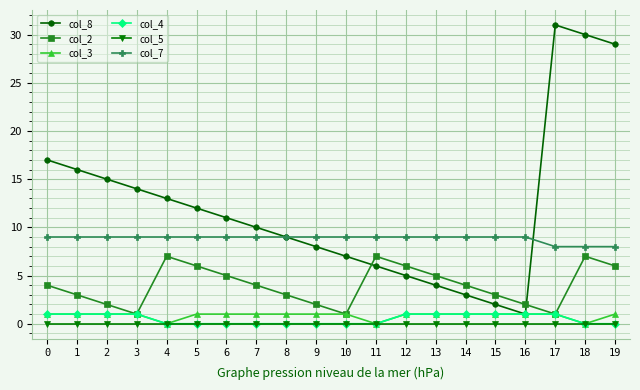

Reading right to left, list all the values displayed in this chart.

col_8: 19=29	18=30	17=31	16=1	15=2	14=3	13=4	12=5	11=6	10=7	9=8	8=9	7=10	6=11	5=12	4=13	3=14	2=15	1=16	0=17
col_2: 19=6	18=7	17=1	16=2	15=3	14=4	13=5	12=6	11=7	10=1	9=2	8=3	7=4	6=5	5=6	4=7	3=1	2=2	1=3	0=4
col_3: 19=1	18=0	17=1	16=1	15=1	14=1	13=1	12=1	11=0	10=1	9=1	8=1	7=1	6=1	5=1	4=0	3=1	2=1	1=1	0=1
col_4: 19=0	18=0	17=1	16=1	15=1	14=1	13=1	12=1	11=0	10=0	9=0	8=0	7=0	6=0	5=0	4=0	3=1	2=1	1=1	0=1
col_5: 19=0	18=0	17=0	16=0	15=0	14=0	13=0	12=0	11=0	10=0	9=0	8=0	7=0	6=0	5=0	4=0	3=0	2=0	1=0	0=0
col_7: 19=8	18=8	17=8	16=9	15=9	14=9	13=9	12=9	11=9	10=9	9=9	8=9	7=9	6=9	5=9	4=9	3=9	2=9	1=9	0=9